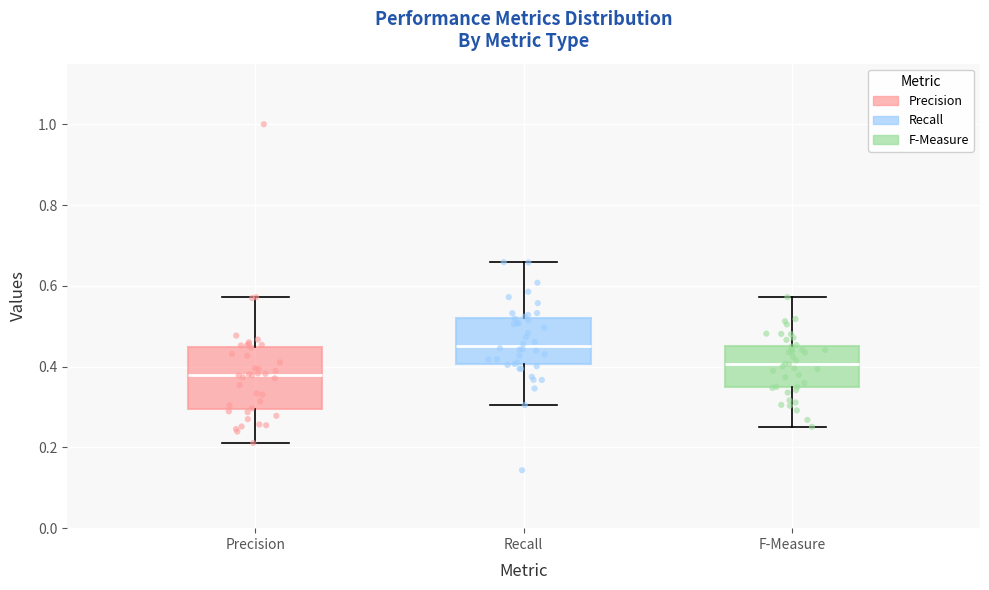

Reading left to right, transcribe this box plot: for each box, give where its median line is, the range the box spans, and where its two whiskers end, as read against the y-axis. The values are not printed on the chart, so give them approximately, as read against the axis.

Precision: median 0.38, box 0.30 to 0.44, whiskers 0.22 to 0.58
Recall: median 0.46, box 0.40 to 0.52, whiskers 0.30 to 0.66
F-Measure: median 0.40, box 0.34 to 0.46, whiskers 0.26 to 0.58